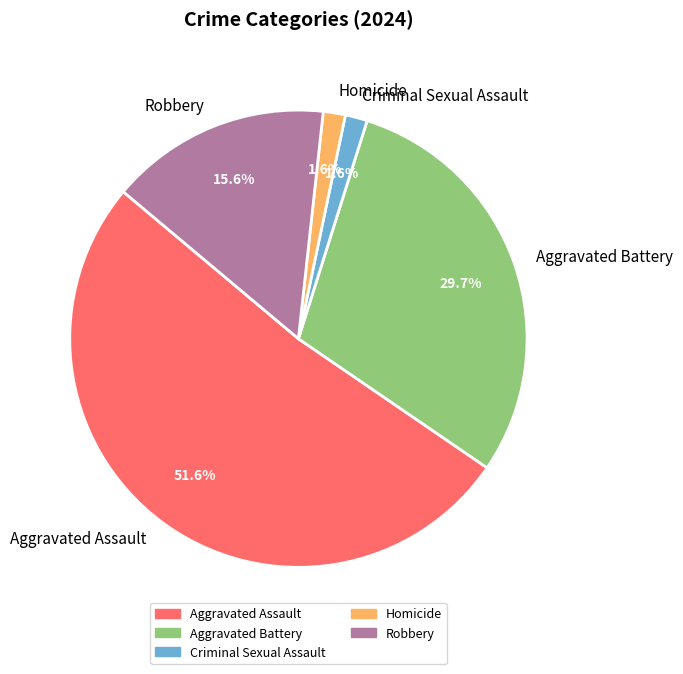

Between Homicide and Aggravated Battery, which is larger?

Aggravated Battery